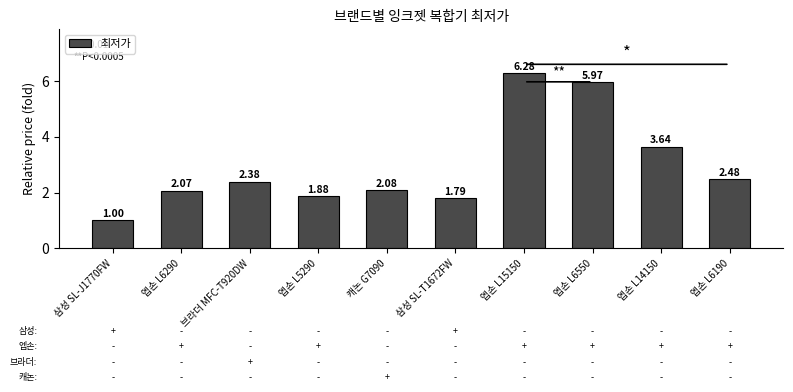

Which has a higher value, 엡손 L5290 or 브라더 MFC-T920DW?

브라더 MFC-T920DW